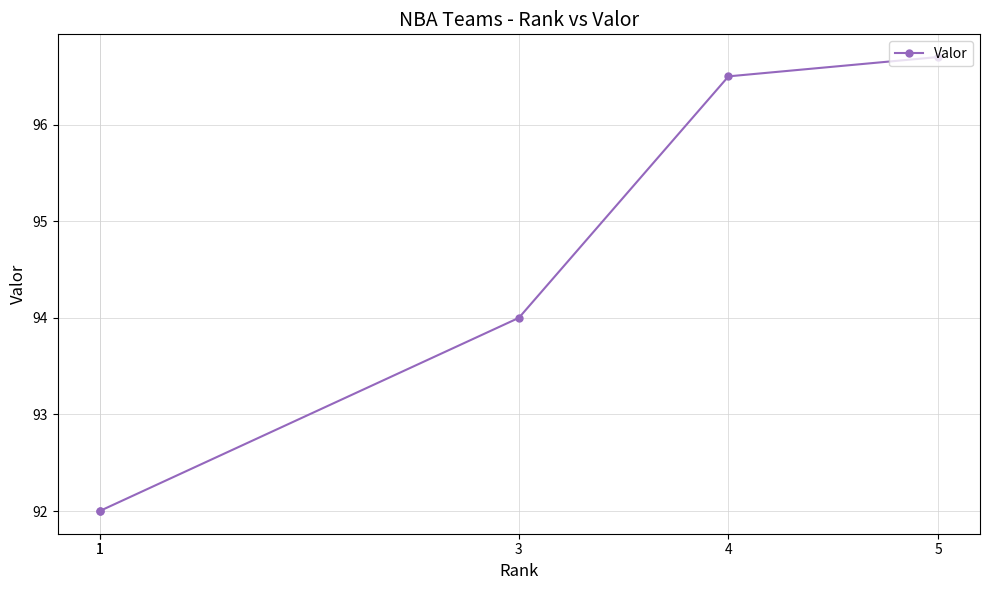

Rank the categories by value from highest to lowest.

5, 4, 3, 1, 1